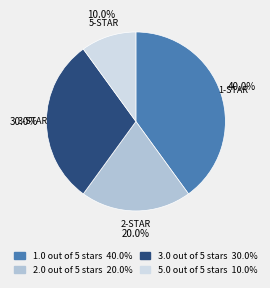

To the nearest percent, what portion does 3.0 out of 5 stars represent?

30%